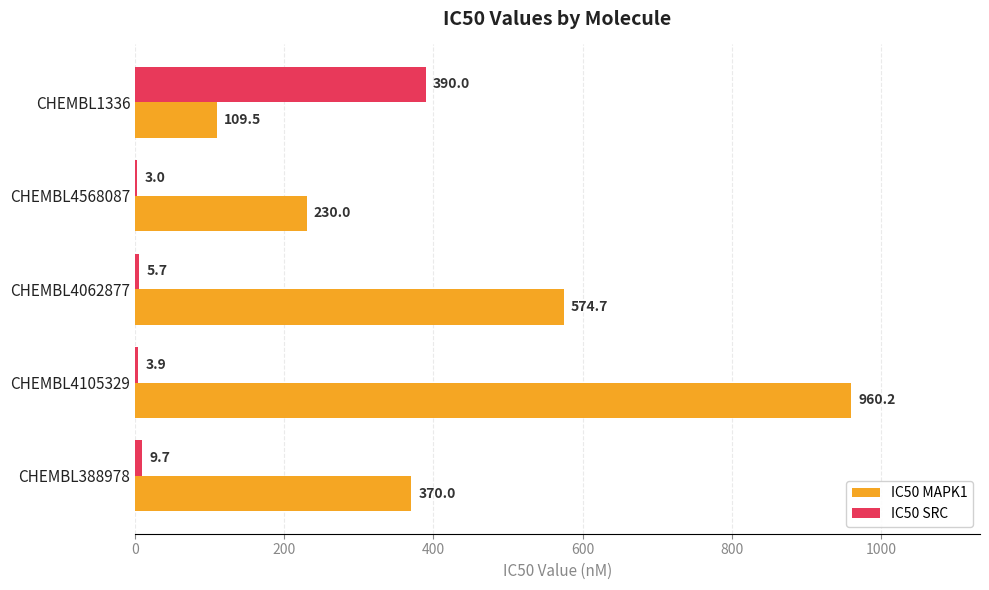

At which category is the sum across all series the highest?

CHEMBL4105329